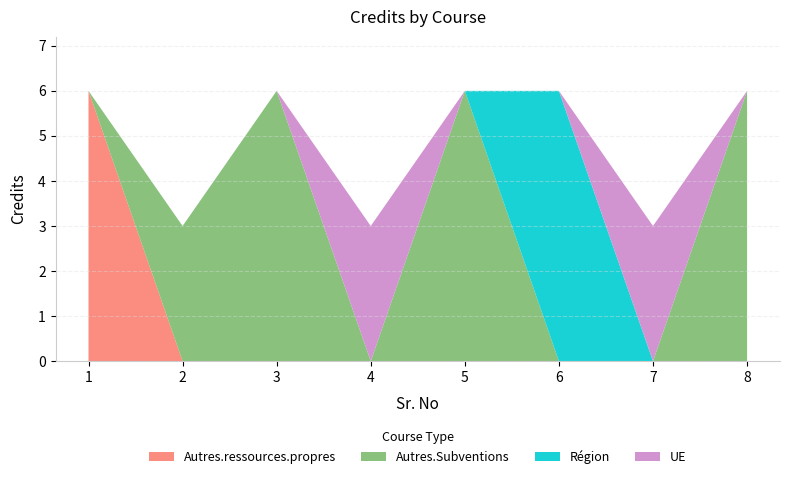

Reading left to right, extract all data points from this chart.

1=6	2=3	3=6	4=3	5=6	6=6	7=3	8=6